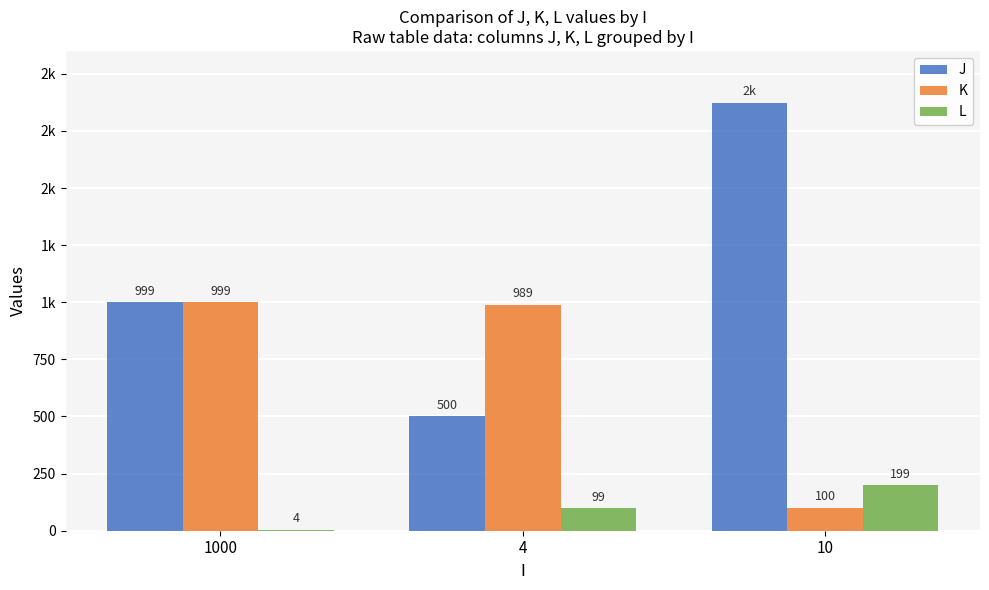

Are the bars horizontal?

No